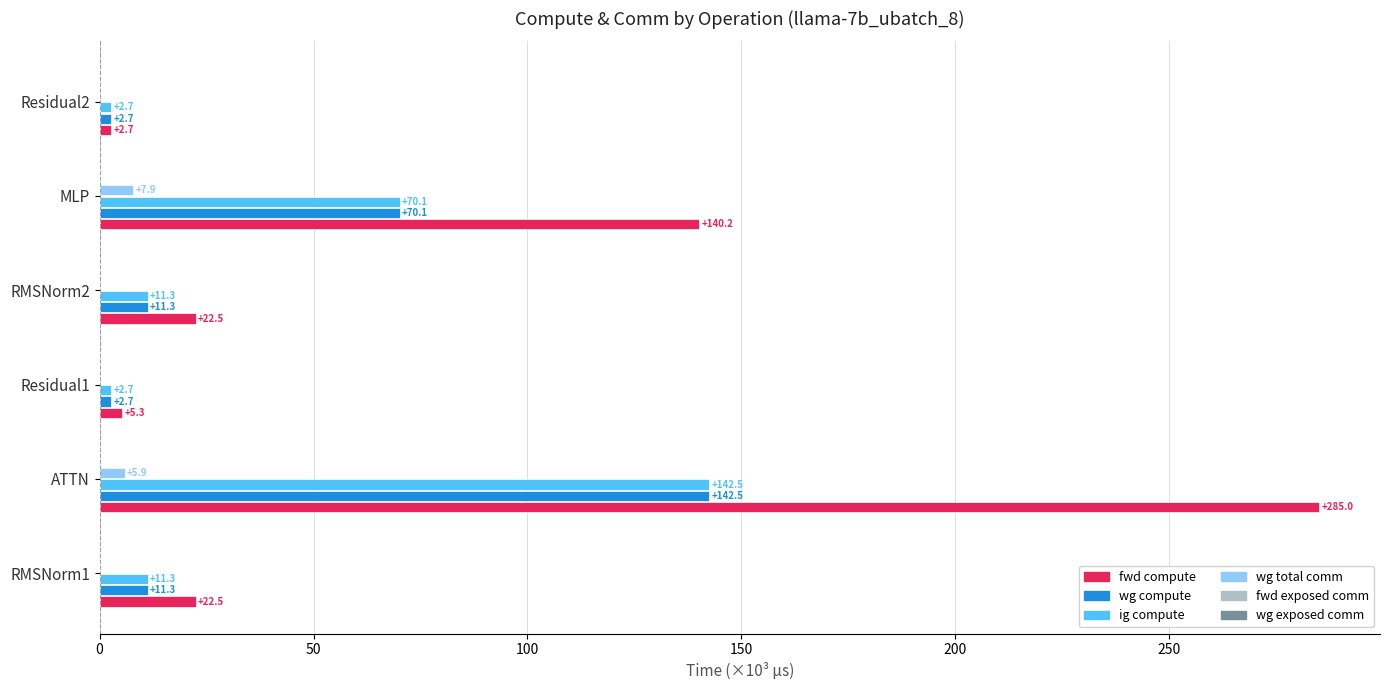

What is the maximum value for wg total comm?

7.9